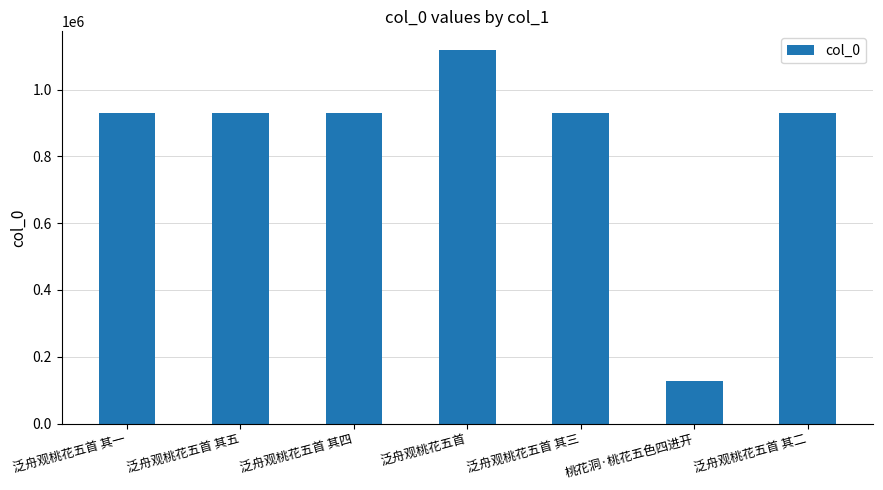

What is the change in value from 泛舟观桃花五首 其一 to 桃花洞·桃花五色四进开?

-800346